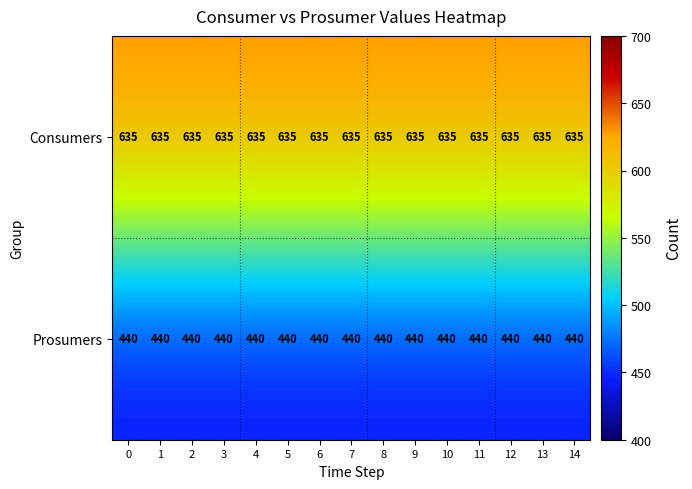

Read the Consumers value at 4.

635